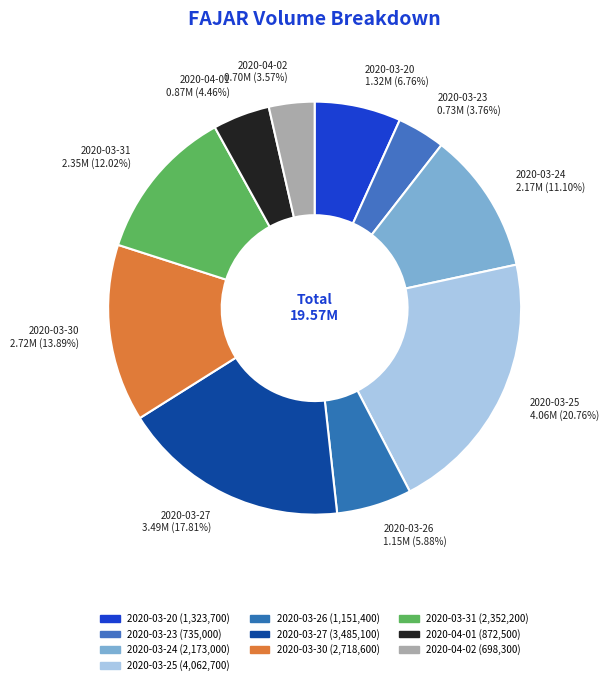

Approximately how many times larger is the value at 2020-03-30 compared to 2020-04-02?

3.9